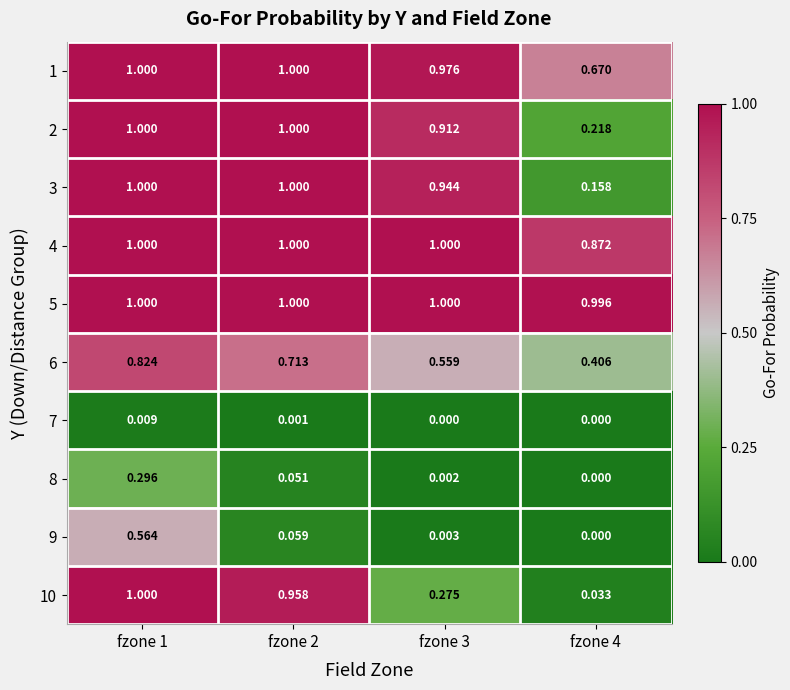

Is the value of 7 at fzone 2 greater than the value of 8 at fzone 3?

No